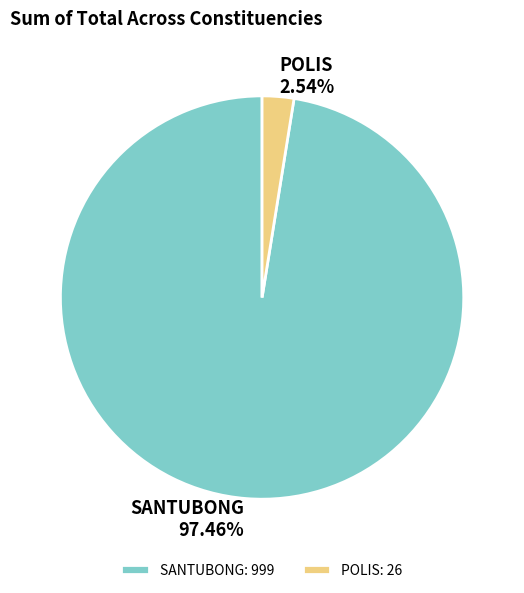

Do POLIS and SANTUBONG together represent more than half of the pie?

Yes